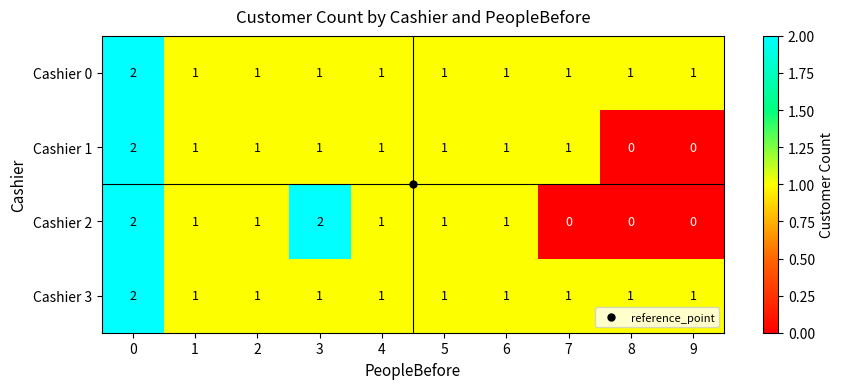

Is it true that Cashier 3 equals 0 at 7?

False